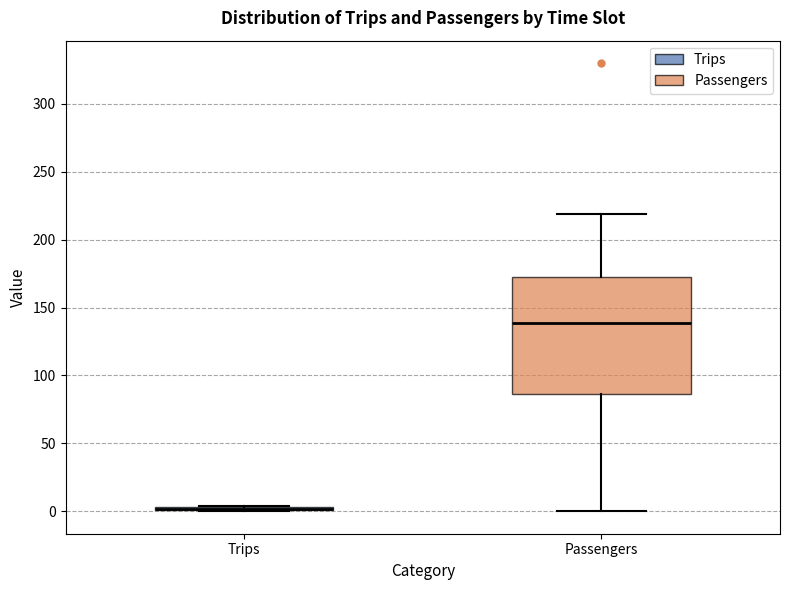

Reading left to right, read every box against the y-axis: the position of its median line, the range the box covers, and the ends of its whiskers. The values are not printed on the chart, so give them approximately, as read against the axis.

Trips: box collapsed to a line at 0, whiskers 0 to 5
Passengers: median 140, box 85 to 175, whiskers 0 to 220